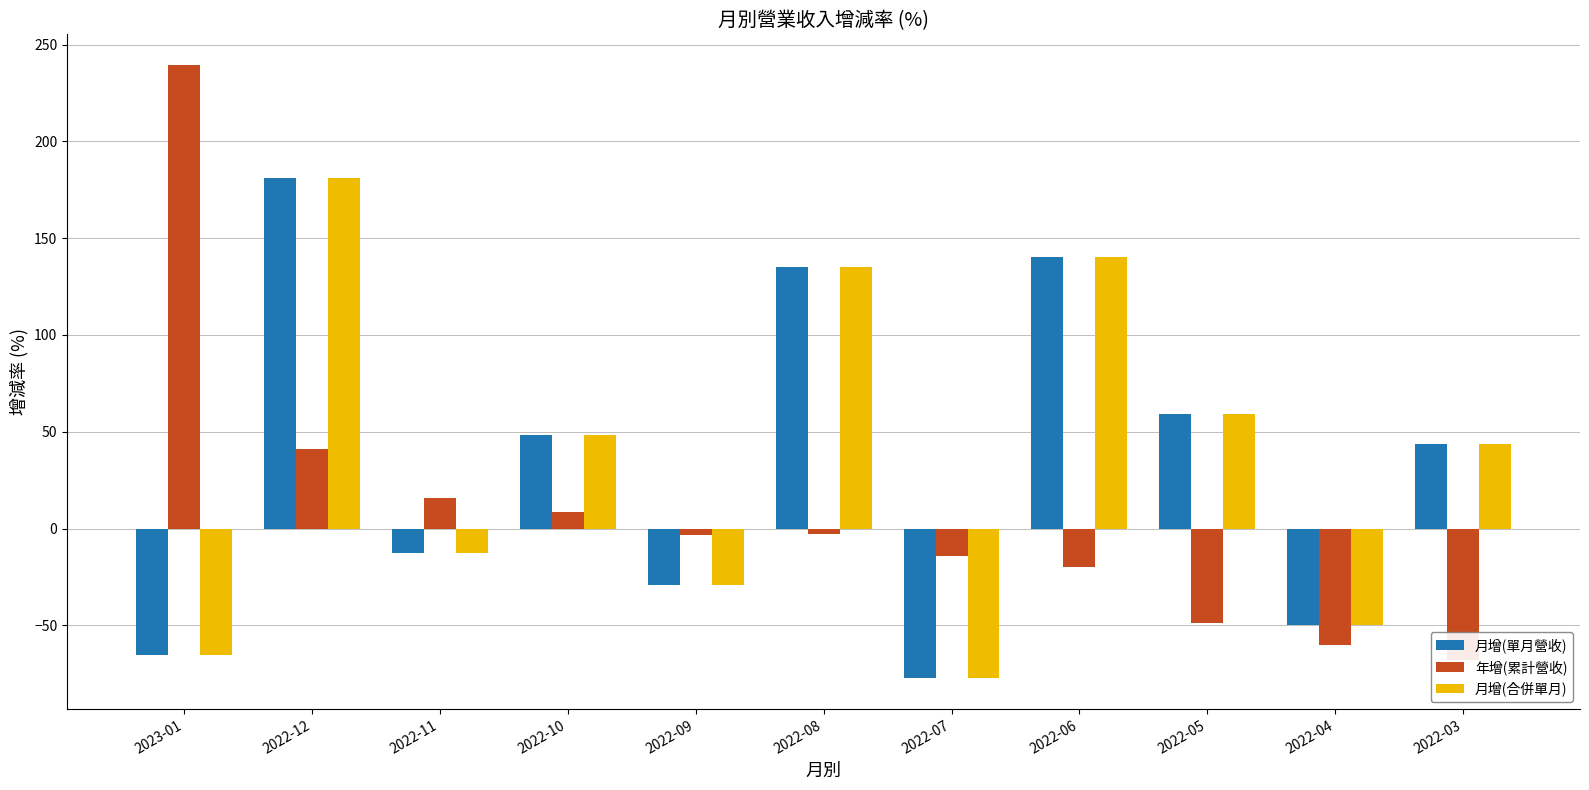

Which series has the widest spread of values?

年增(累計營收)